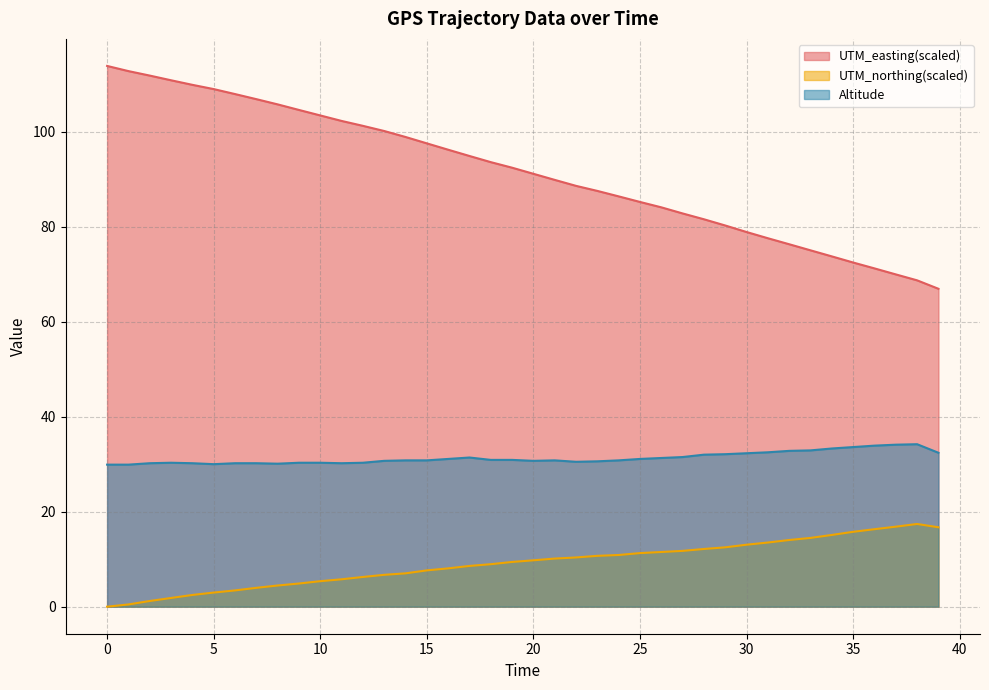

Where does the Altitude series first go above 30?

2